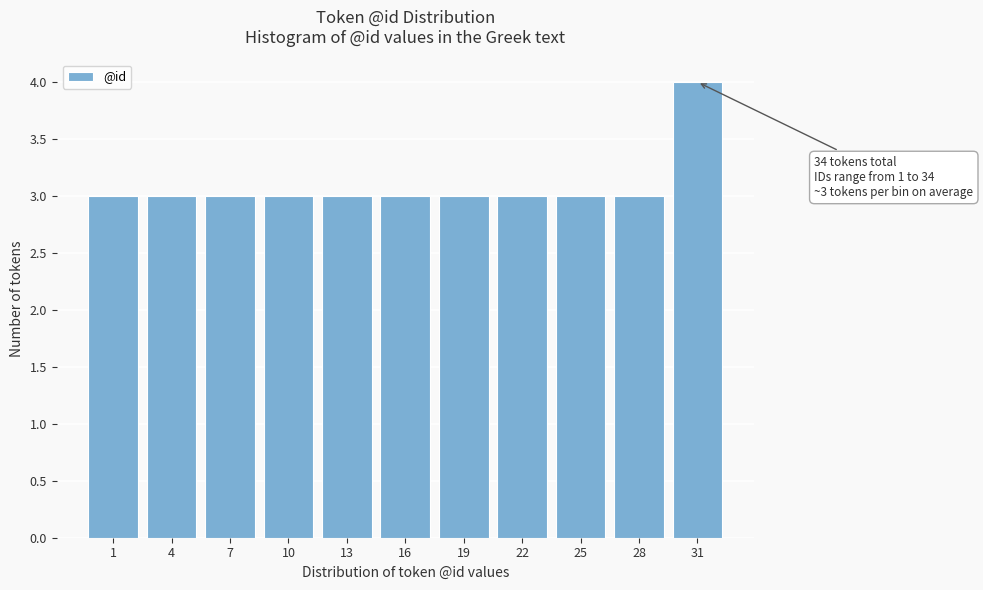

Reading right to left, extract all data points from this chart.

4	3	3	3	3	3	3	3	3	3	3